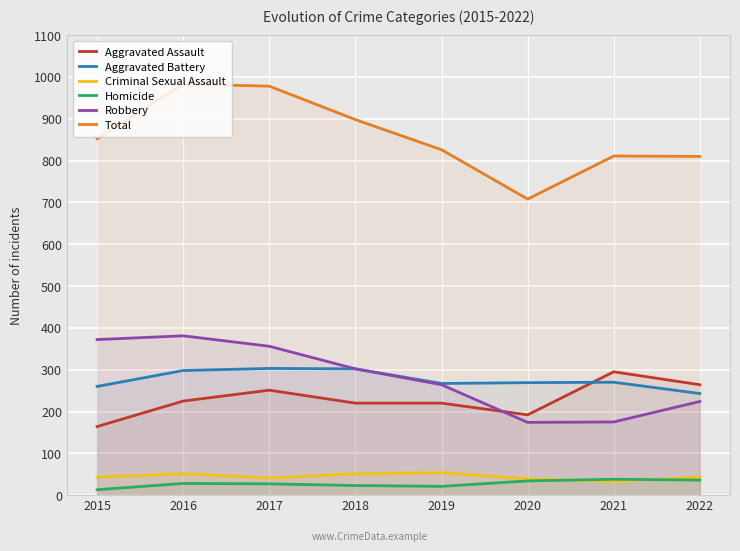

At how many categories does at least one series exceed 587?

8